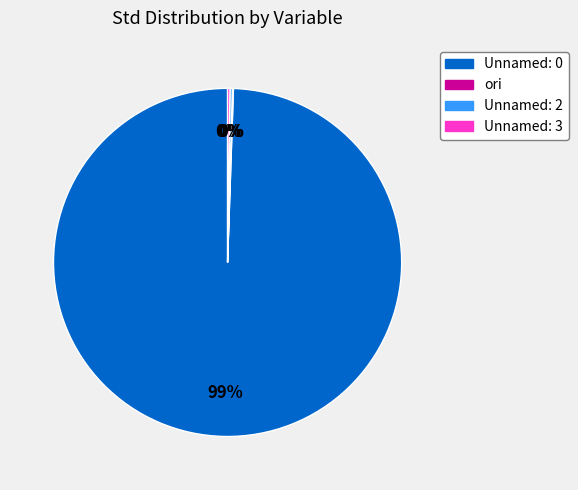

Which slice represents more than half of the pie?

Unnamed: 0